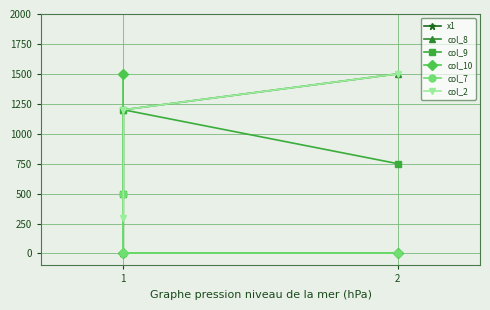

Which series has the largest range (max minus min)?

col_8